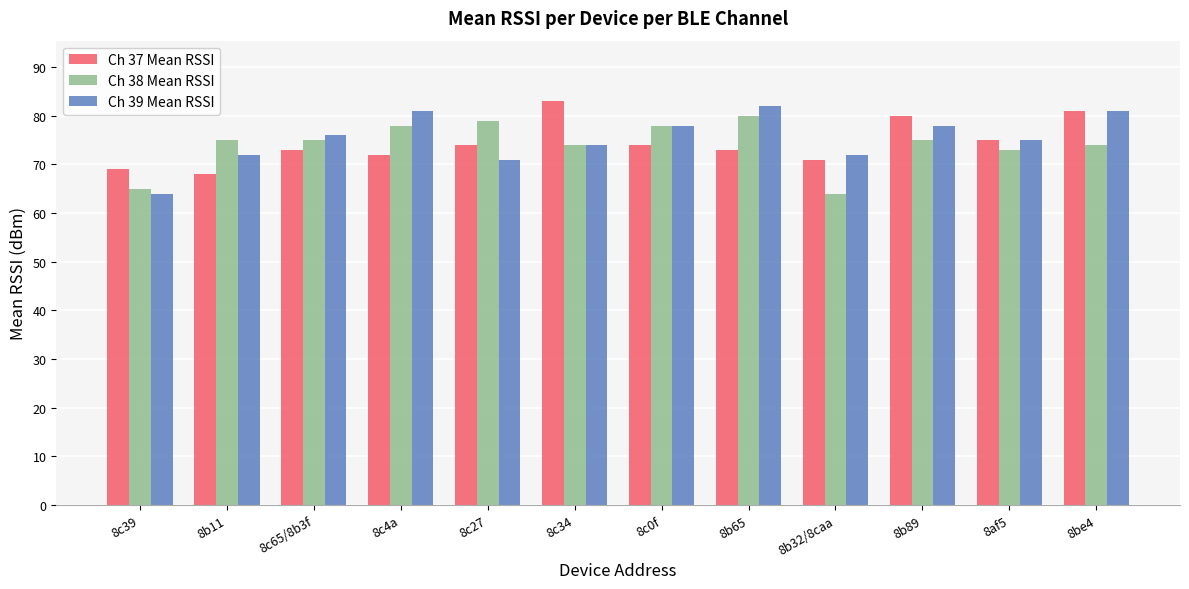

What is the spread (max minus min) of values at 8b32/8caa?

8